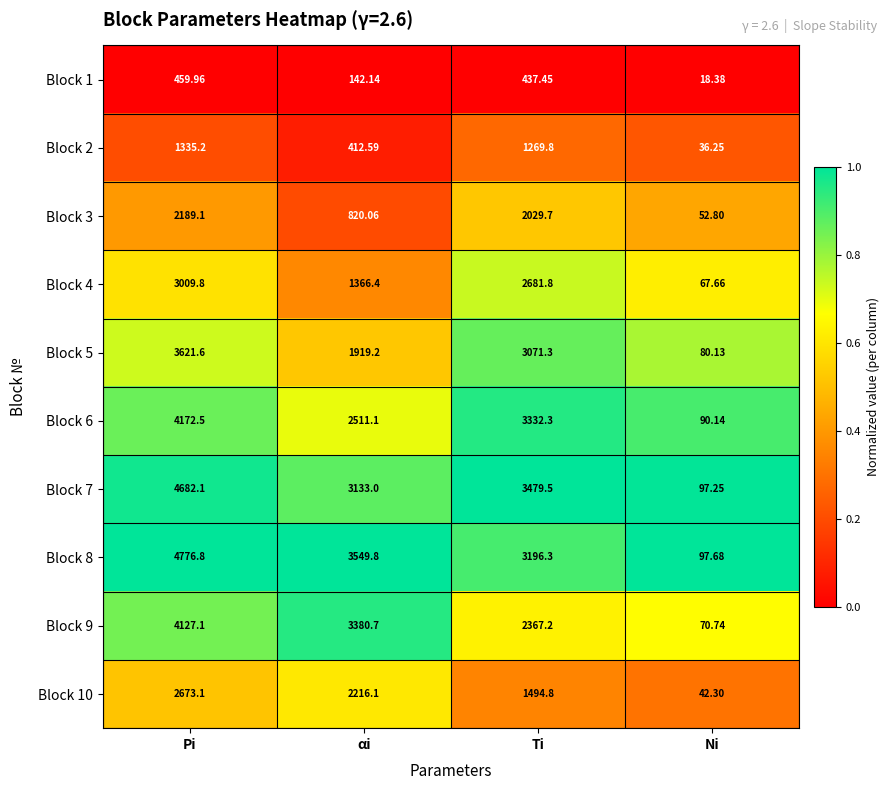

How many distinct data groups are displayed?

10